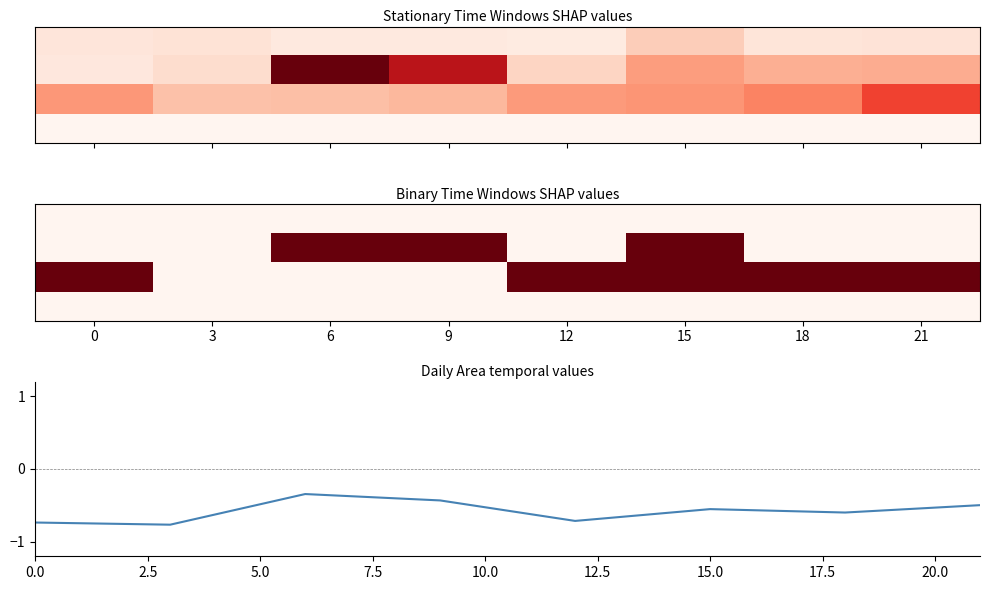

What is the smallest value displayed?

-0.8